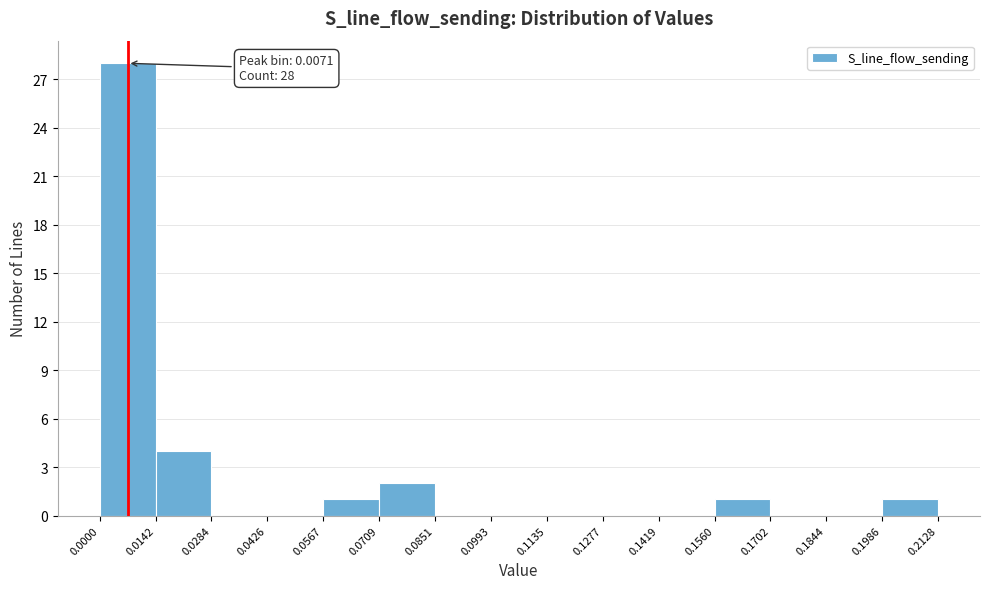

Which range on the x-axis has the tallest bar?

0.0000 to 0.0142